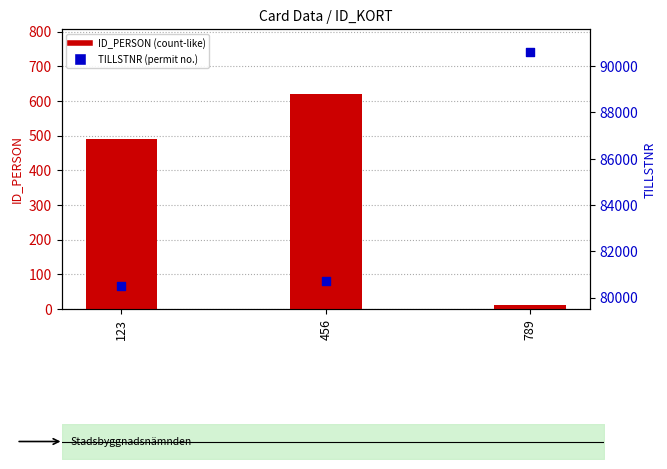

Which series has the widest spread of Y values?

TILLSTNR